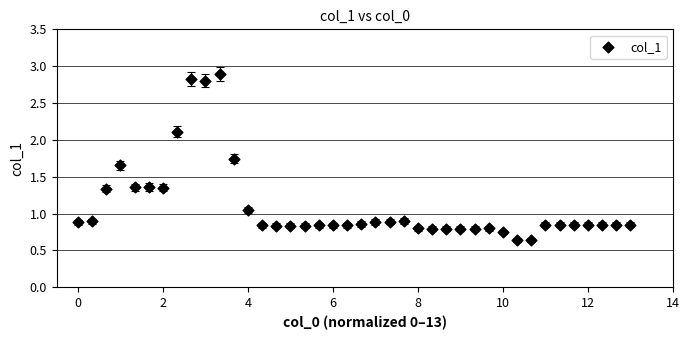

What is the range of Y values (max minus min)?

2.3